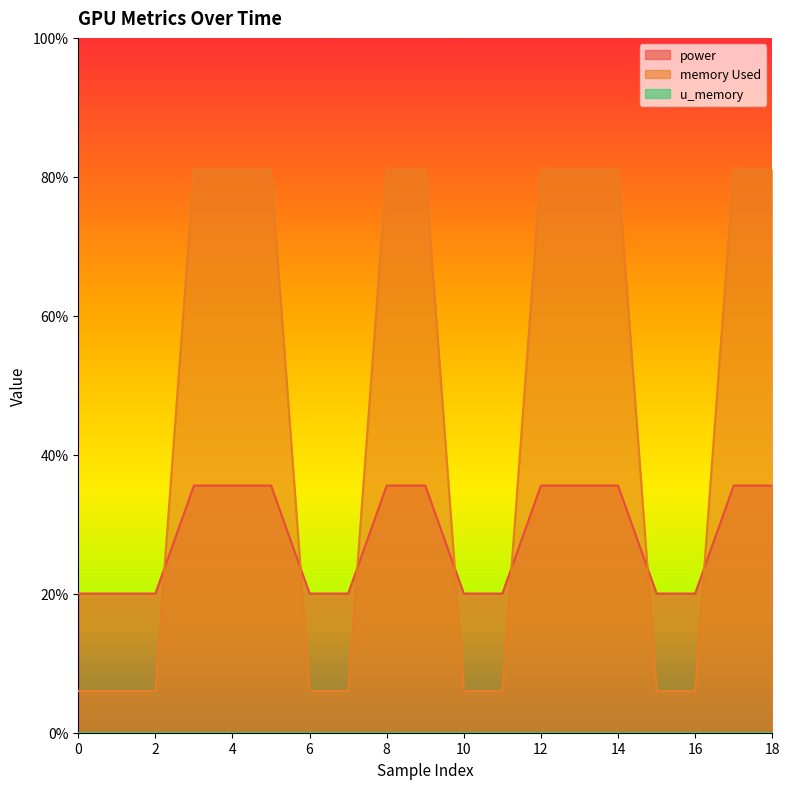

How many times do power and memory Used cross each other?

7